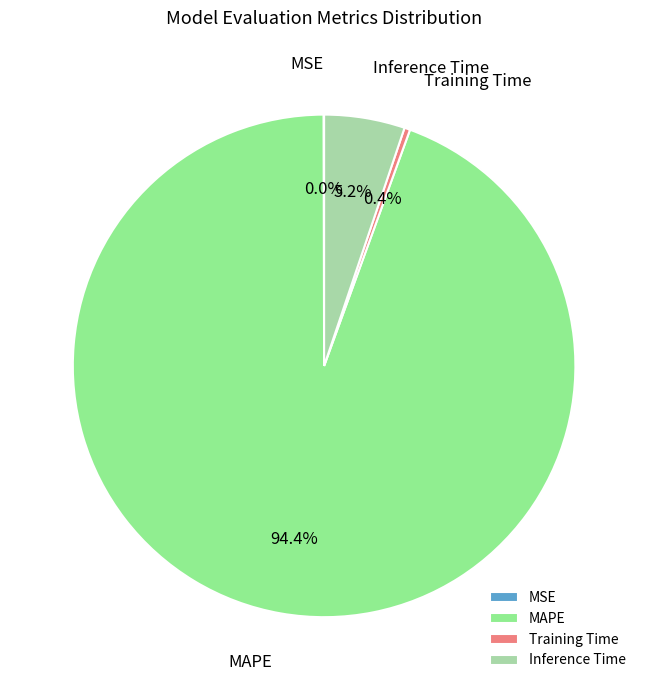

Which category has the biggest portion of the pie?

MAPE